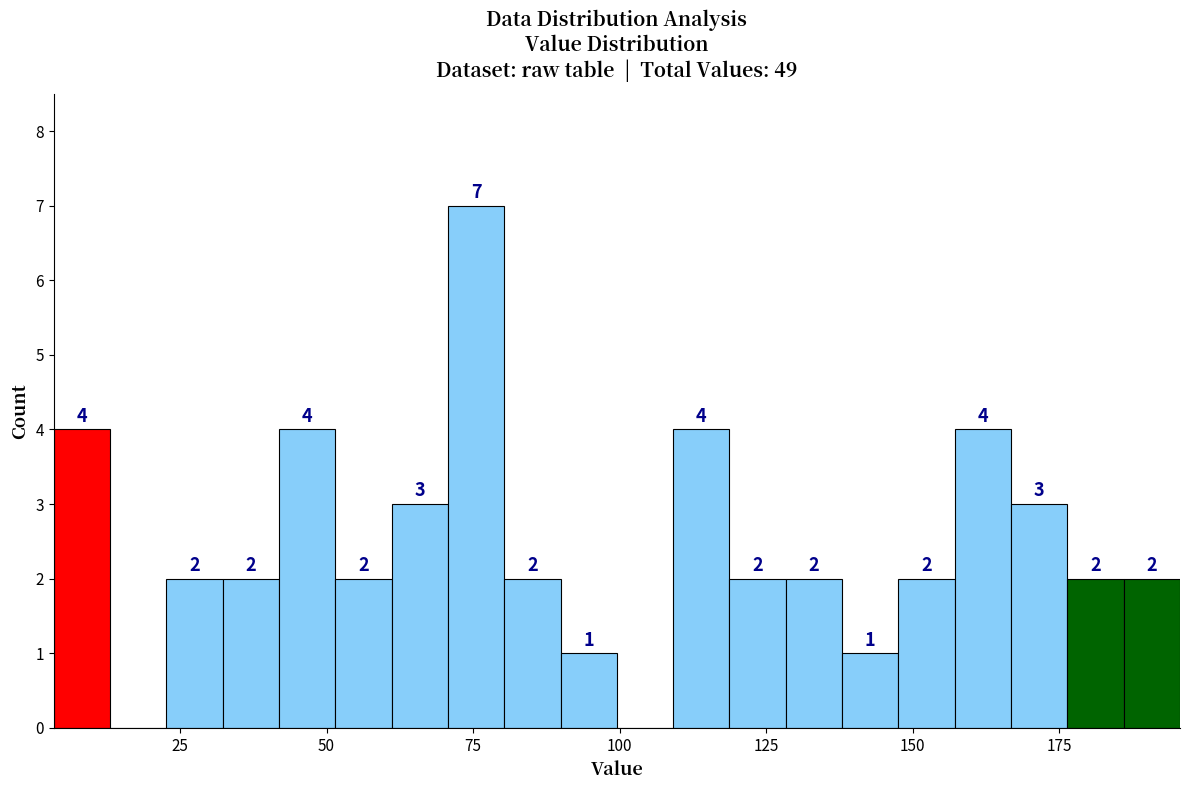

Read against the x-axis, roughly where is the centre of the tallest bar?

75